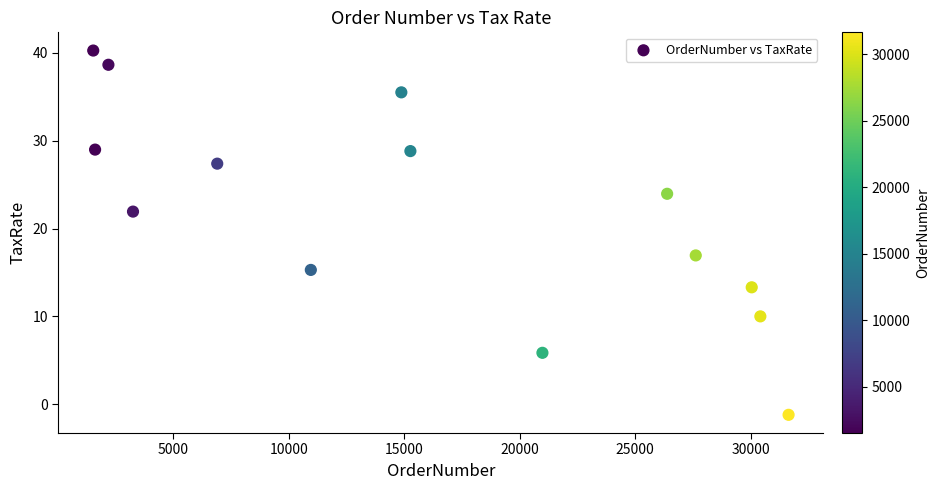

What Y value in the scatter plot is closest to 19?

16.9